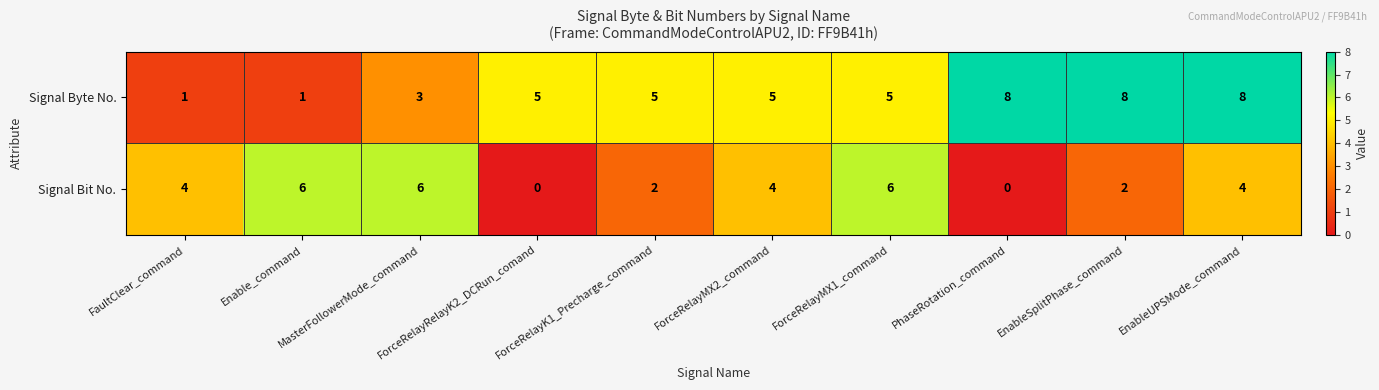

Rank the series by their average value, from lowest to highest.

Signal Bit No., Signal Byte No.